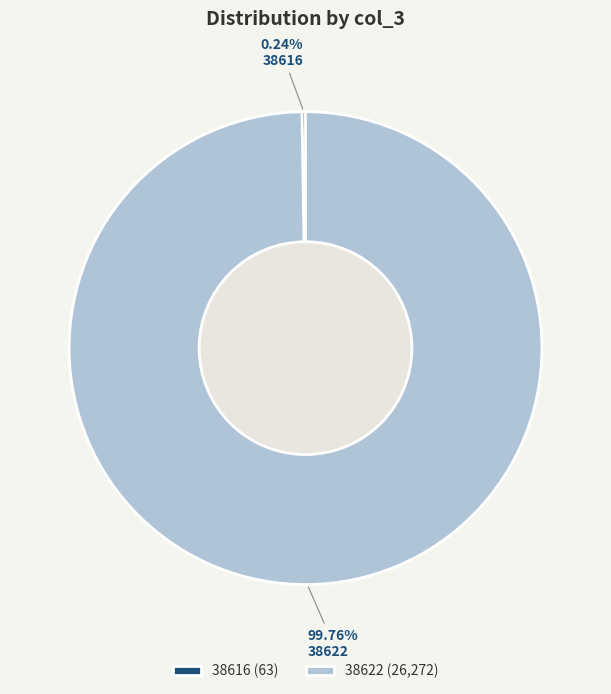

Does 38622 represent more than half of the total?

Yes